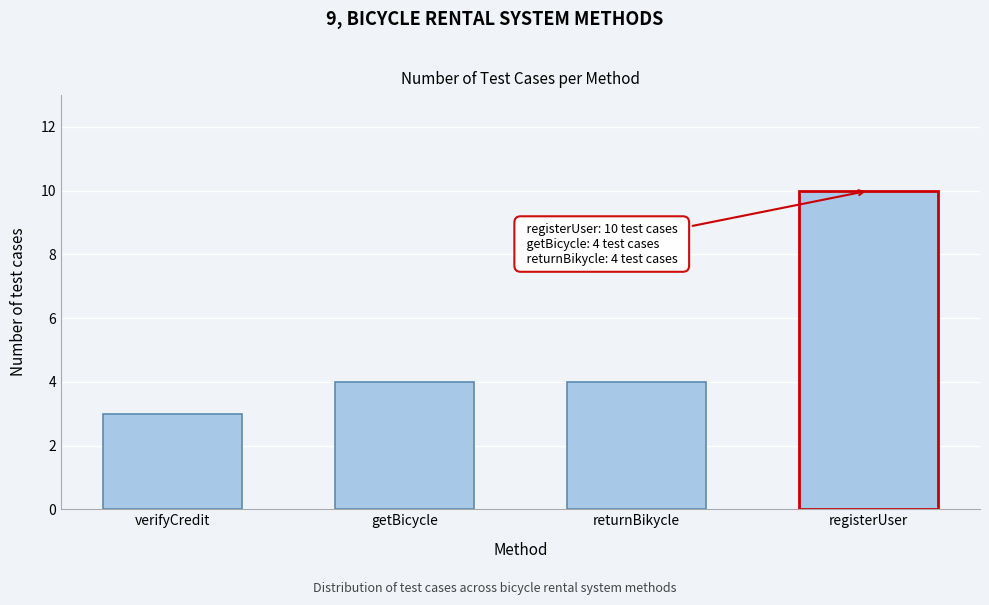

Reading right to left, list all the values displayed in this chart.

registerUser=10	returnBikycle=4	getBicycle=4	verifyCredit=3